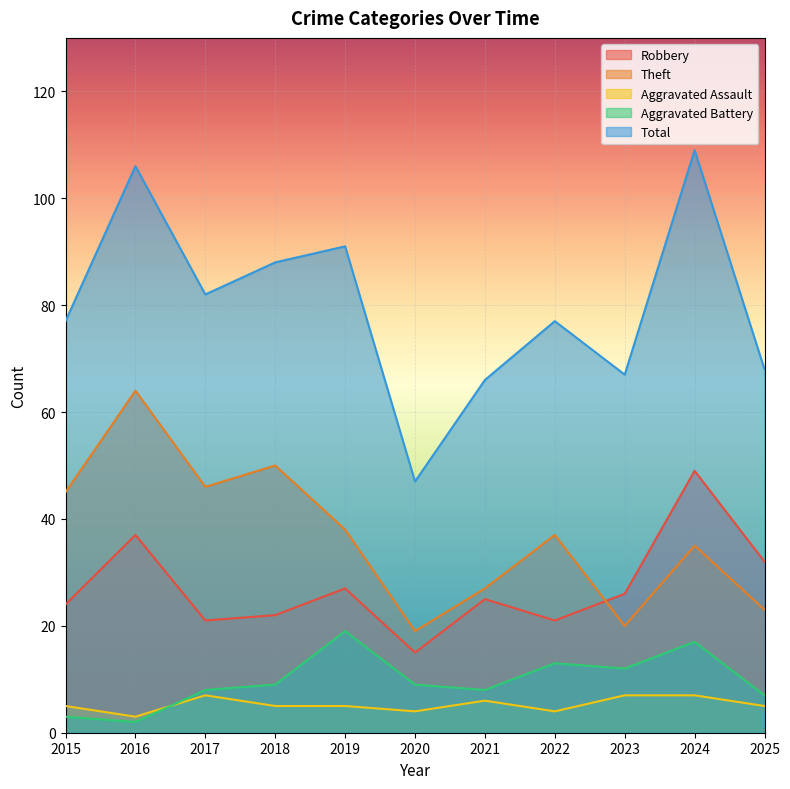

Does the chart display data point markers on the line(s)?

No